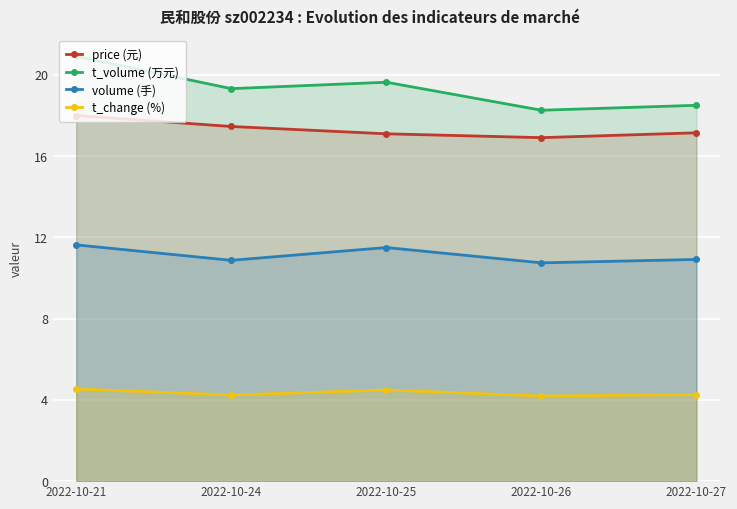

Reading left to right, extract all data points from this chart.

price (元): 2022-10-21=18.0	2022-10-24=17.5	2022-10-25=17.1	2022-10-26=16.9	2022-10-27=17.1
t_volume (万元): 2022-10-21=20.9	2022-10-24=19.3	2022-10-25=19.6	2022-10-26=18.3	2022-10-27=18.5
volume (手): 2022-10-21=11.6	2022-10-24=10.9	2022-10-25=11.5	2022-10-26=10.7	2022-10-27=10.9
t_change (%): 2022-10-21=4.5	2022-10-24=4.2	2022-10-25=4.5	2022-10-26=4.2	2022-10-27=4.3